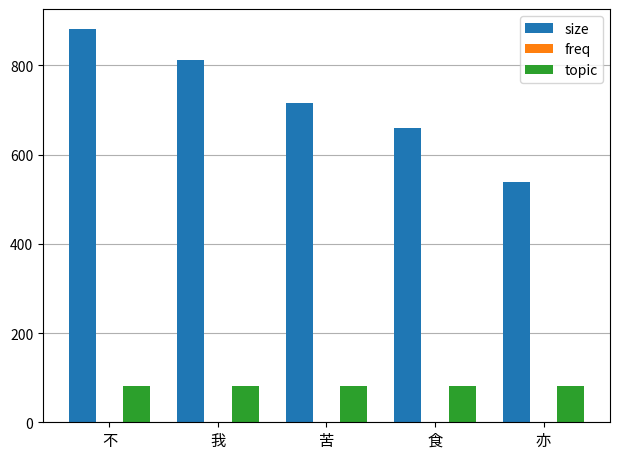

What is the maximum value shown in the chart?

882.0